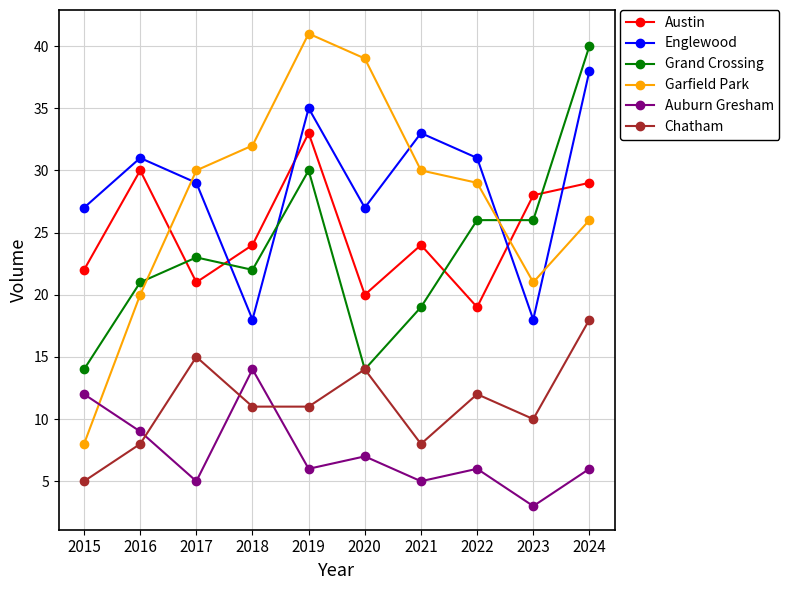

The Garfield Park series shows 26 at 2024. True or false?

True